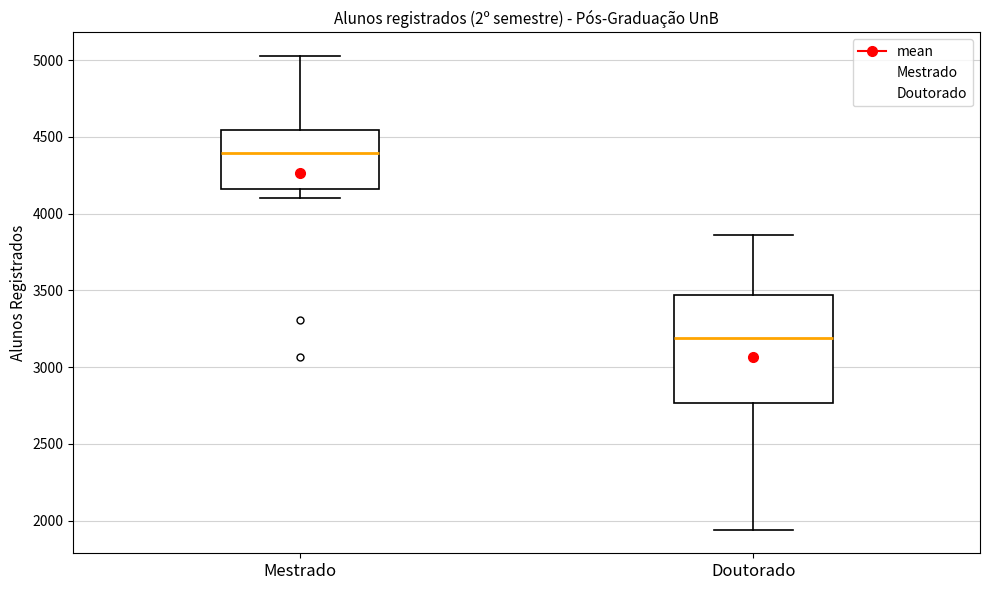

Which box is the tallest, from its lower edge to its upper edge?

Doutorado